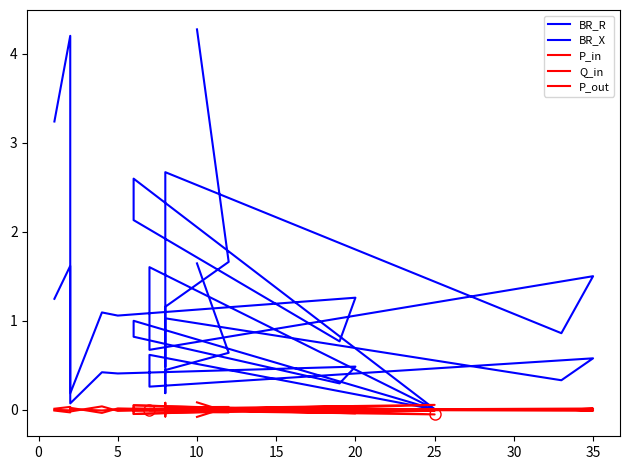

Where is the first local minimum for BR_R?

5